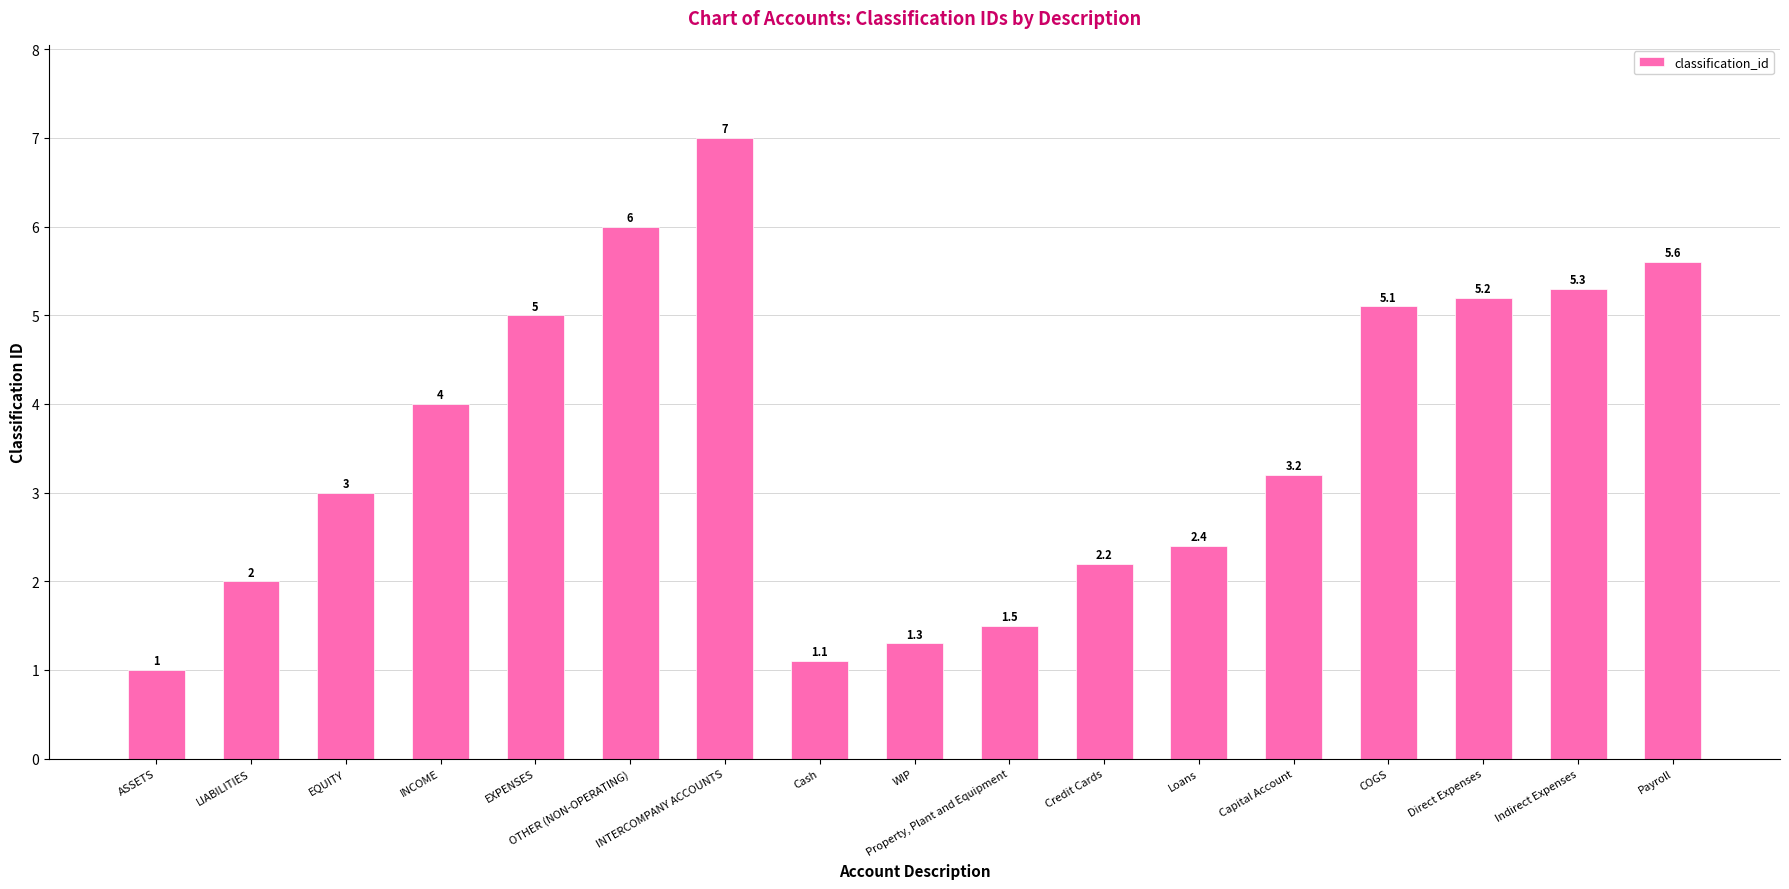

What is the difference between the maximum and minimum values?

6.0